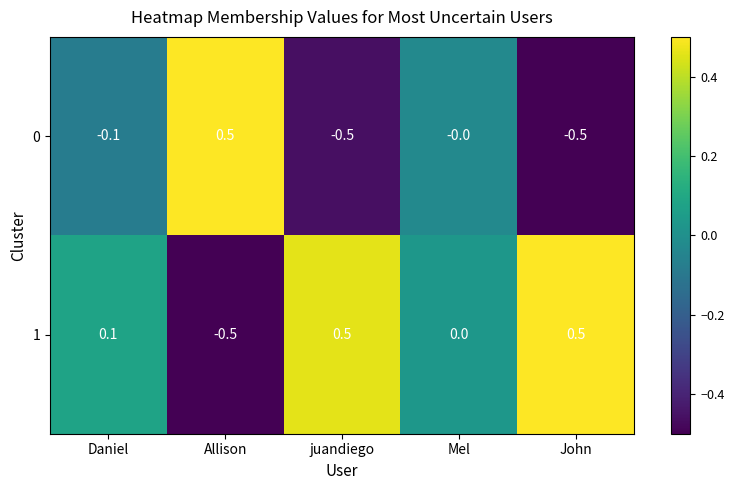

What is the difference between the 1 values at Daniel and John?

0.4